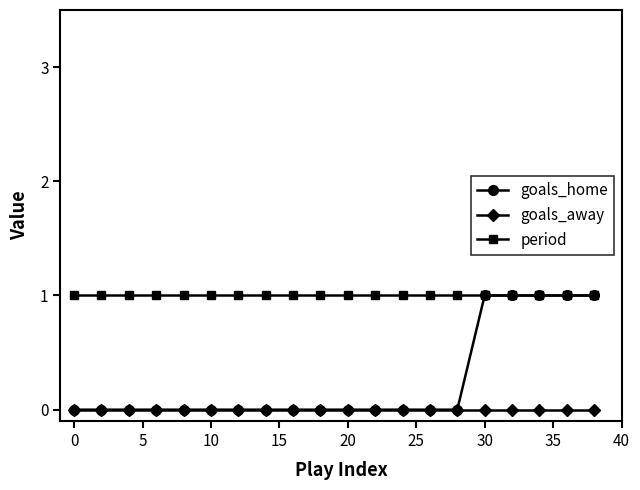

What is the maximum value for period?

1